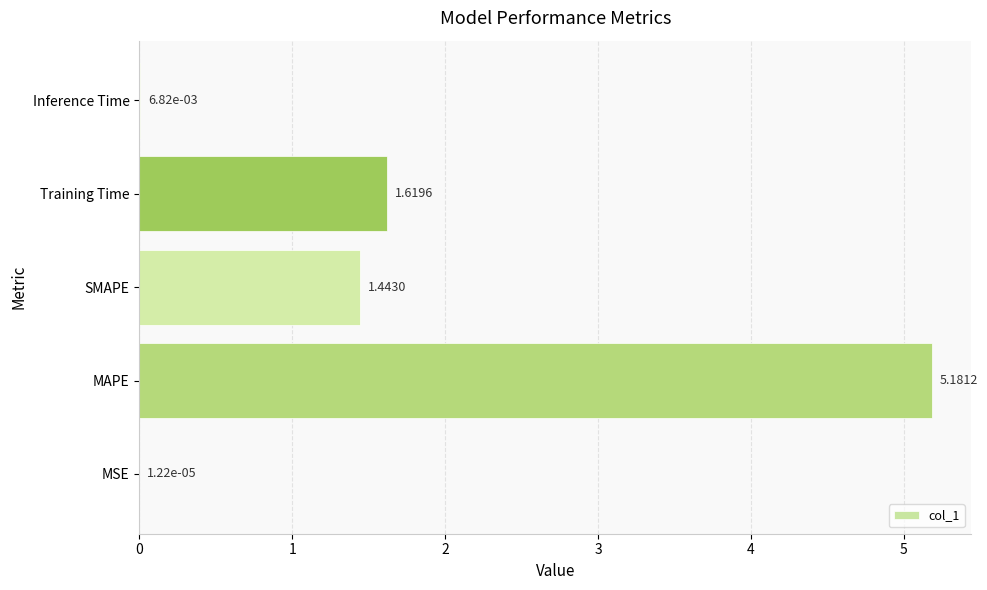

What is the change in value from SMAPE to Inference Time?

-1.4